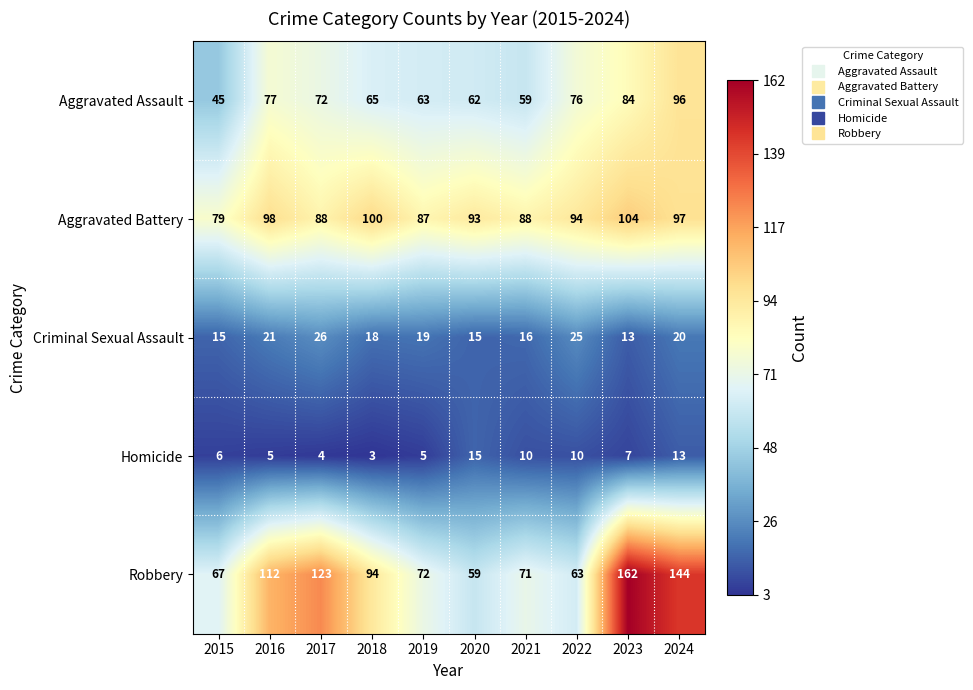

List the series in order of their peak value, highest first.

Robbery, Aggravated Battery, Aggravated Assault, Criminal Sexual Assault, Homicide